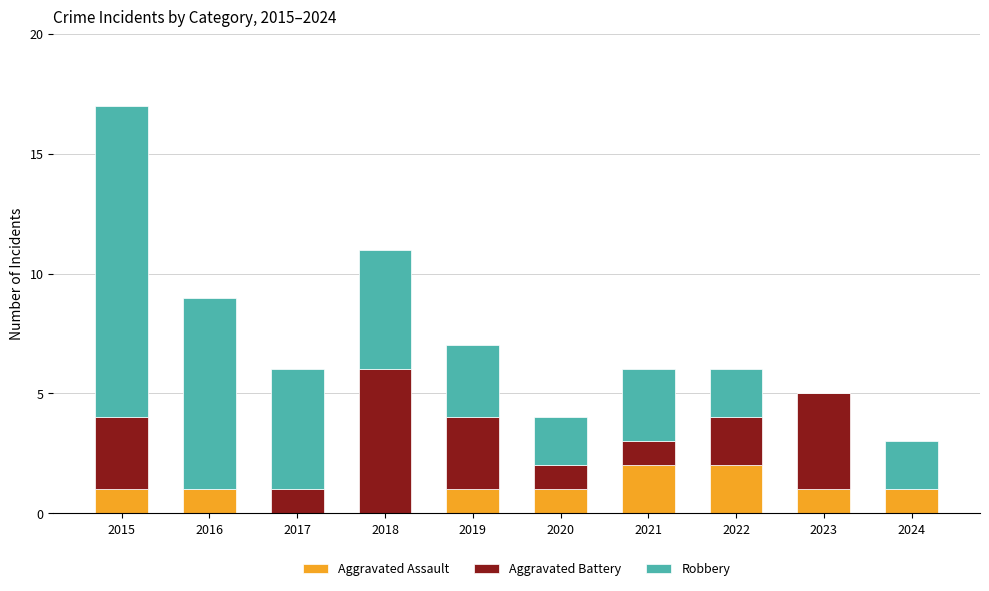

At which category is the sum across all series the highest?

2015